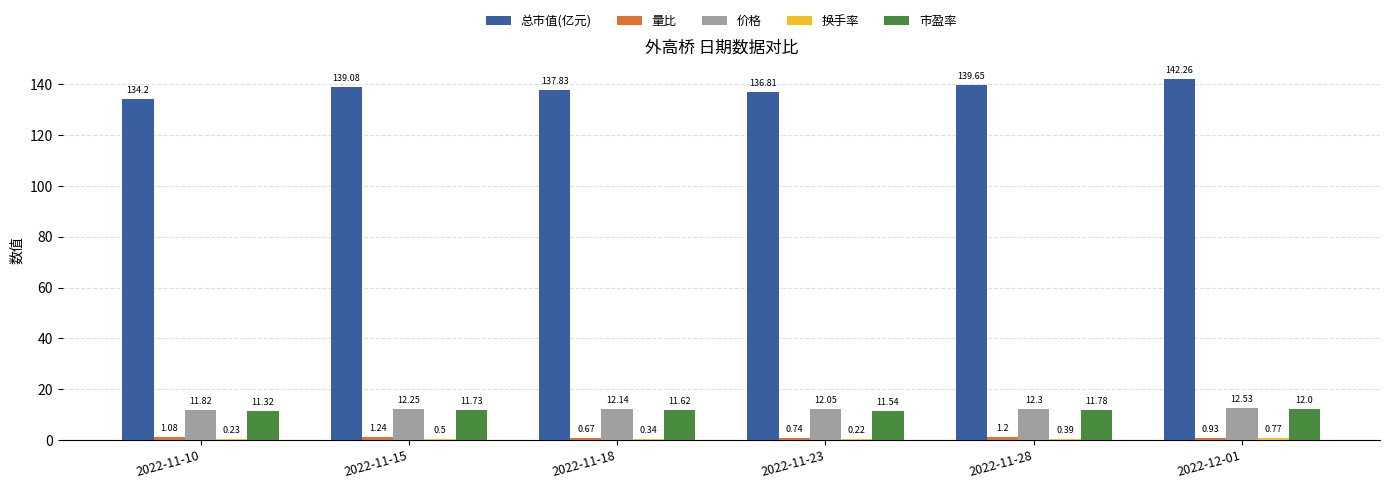

What is the total value across all series at 2022-11-18?

162.6